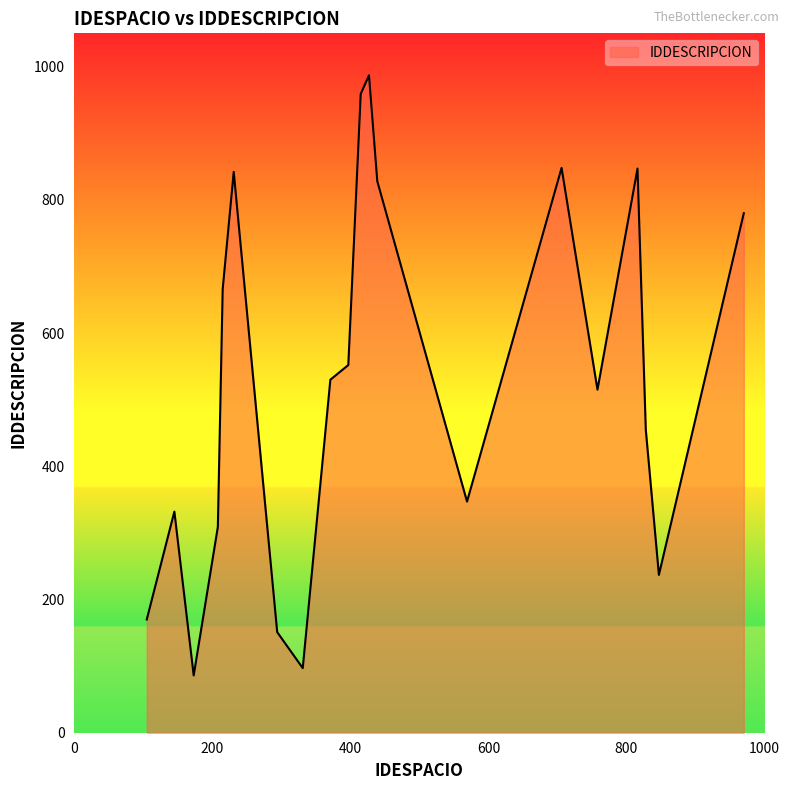

What is the minimum value shown in the chart?

86